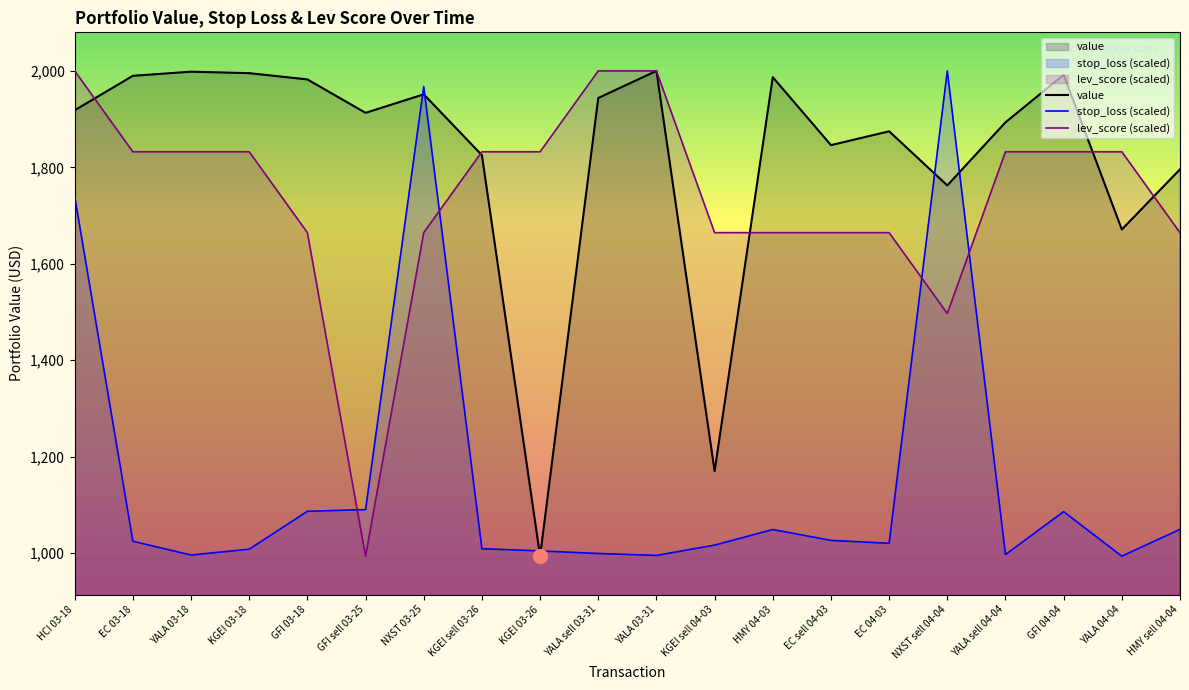

What is the sum of the value values at GFI 03-18 and YALA sell 04-04?

3875.7